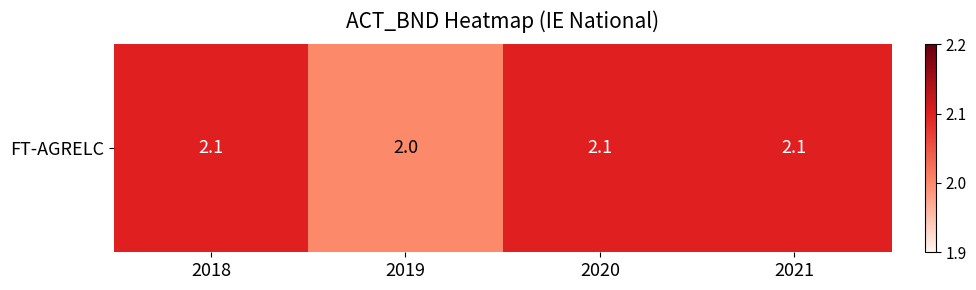

What is the approximate value at 2018?

2.1